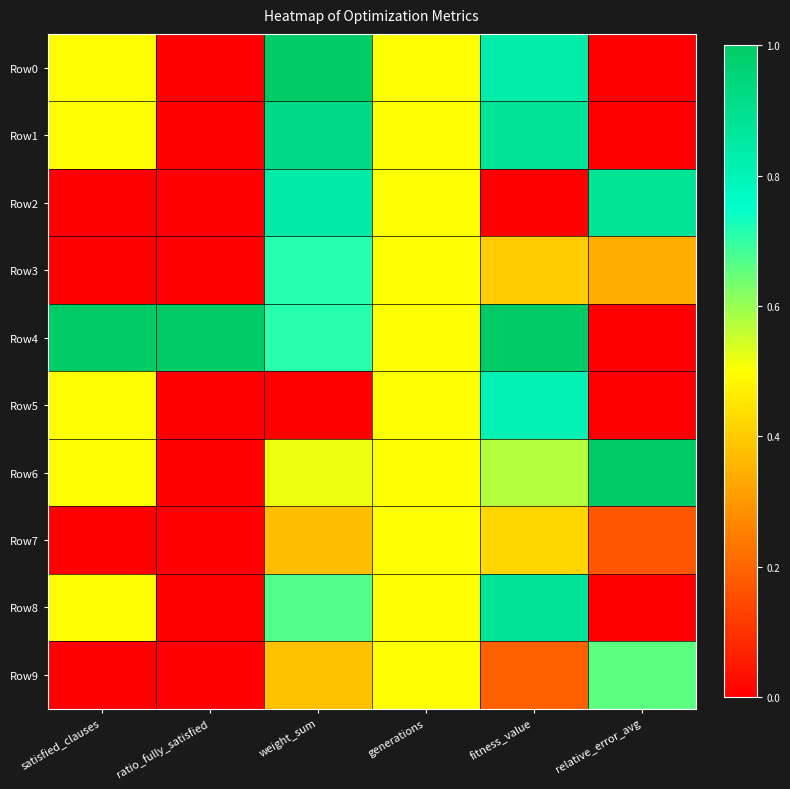

Reading left to right, what are all the values shown in this chart?

Row0: satisfied_clauses=0.5	ratio_fully_satisfied=0.0	weight_sum=1.0	generations=0.5	fitness_value=0.8	relative_error_avg=0.0
Row1: satisfied_clauses=0.5	ratio_fully_satisfied=0.0	weight_sum=0.9	generations=0.5	fitness_value=0.9	relative_error_avg=0.0
Row2: satisfied_clauses=0.0	ratio_fully_satisfied=0.0	weight_sum=0.8	generations=0.5	fitness_value=0.0	relative_error_avg=0.9
Row3: satisfied_clauses=0.0	ratio_fully_satisfied=0.0	weight_sum=0.7	generations=0.5	fitness_value=0.4	relative_error_avg=0.3
Row4: satisfied_clauses=1.0	ratio_fully_satisfied=1.0	weight_sum=0.7	generations=0.5	fitness_value=1.0	relative_error_avg=0.0
Row5: satisfied_clauses=0.5	ratio_fully_satisfied=0.0	weight_sum=0.0	generations=0.5	fitness_value=0.8	relative_error_avg=0.0
Row6: satisfied_clauses=0.5	ratio_fully_satisfied=0.0	weight_sum=0.5	generations=0.5	fitness_value=0.6	relative_error_avg=1.0
Row7: satisfied_clauses=0.0	ratio_fully_satisfied=0.0	weight_sum=0.4	generations=0.5	fitness_value=0.4	relative_error_avg=0.2
Row8: satisfied_clauses=0.5	ratio_fully_satisfied=0.0	weight_sum=0.7	generations=0.5	fitness_value=0.9	relative_error_avg=0.0
Row9: satisfied_clauses=0.0	ratio_fully_satisfied=0.0	weight_sum=0.4	generations=0.5	fitness_value=0.2	relative_error_avg=0.7